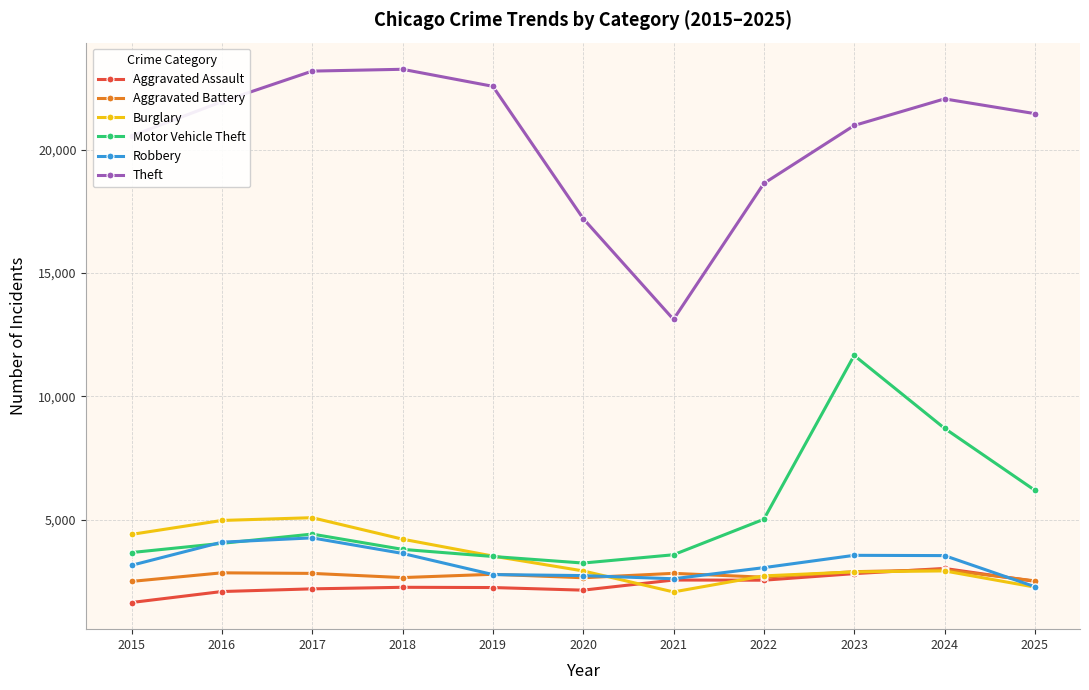

At which label does Motor Vehicle Theft reach its minimum?

2020